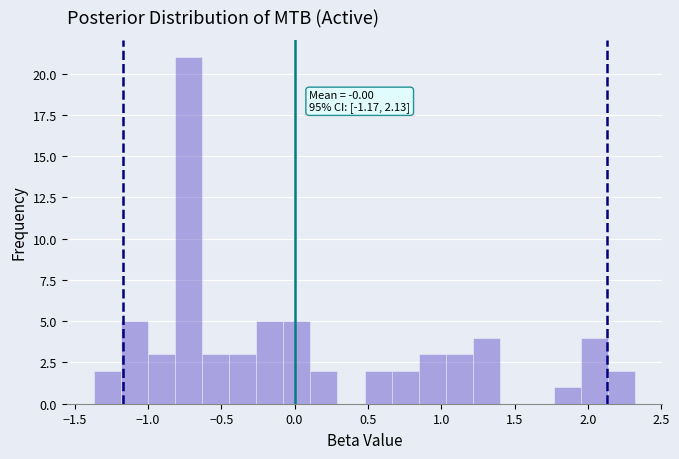

Read against the x-axis, roughly where is the centre of the tallest bar?

-0.70